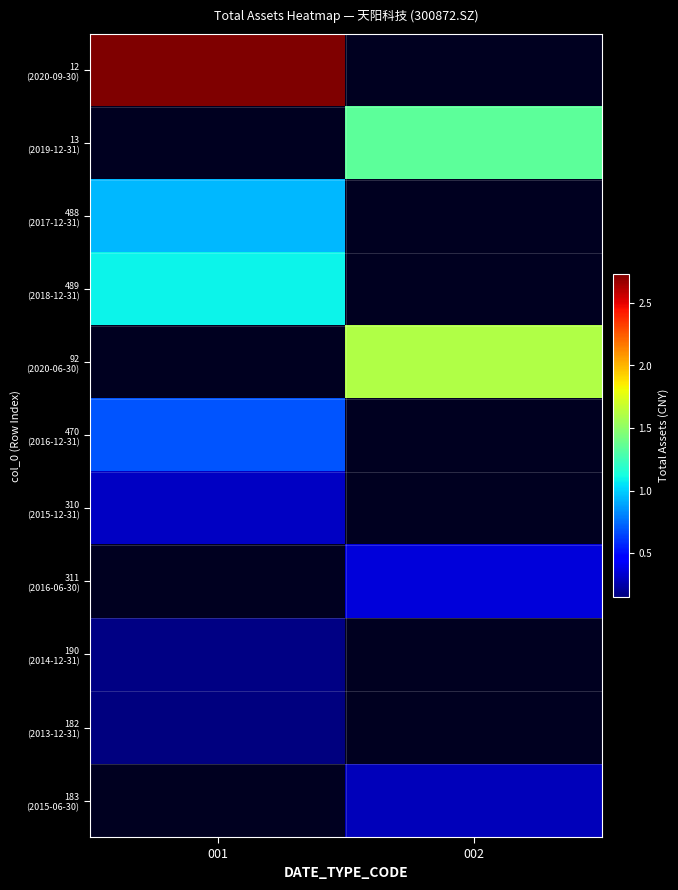

Which category has the lowest value across all series?

001